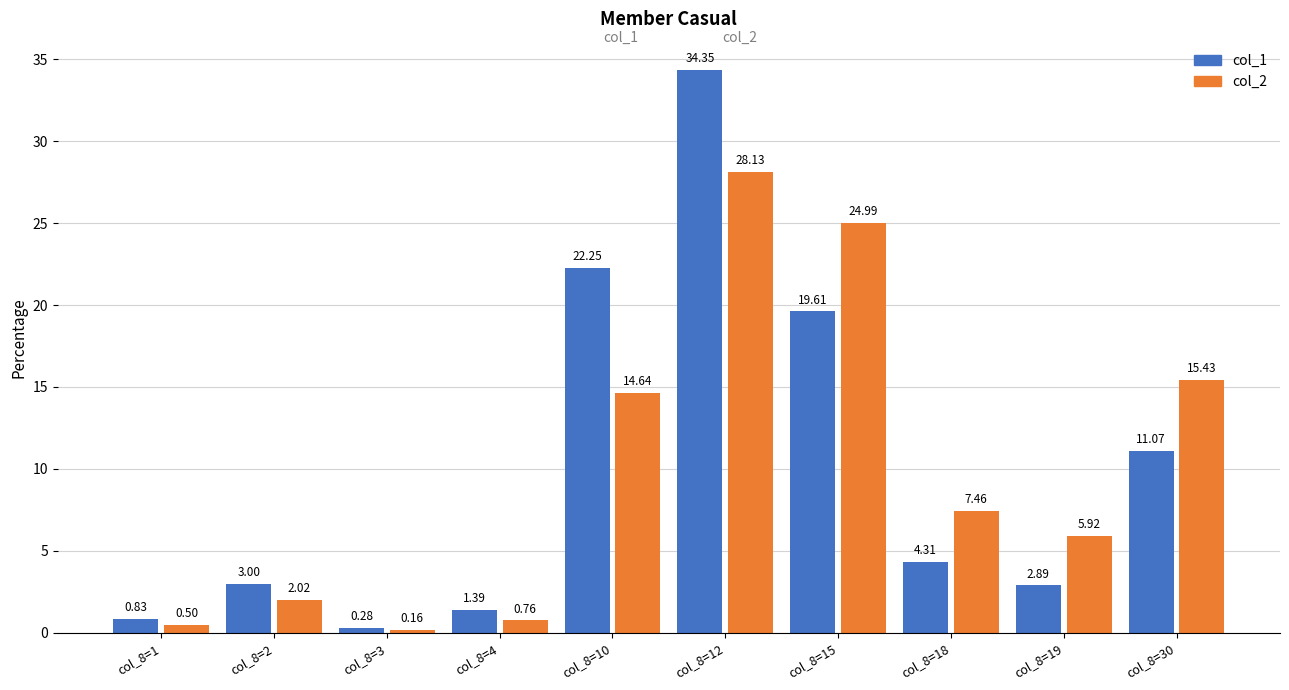

What are all the series names shown in the legend?

col_1, col_2